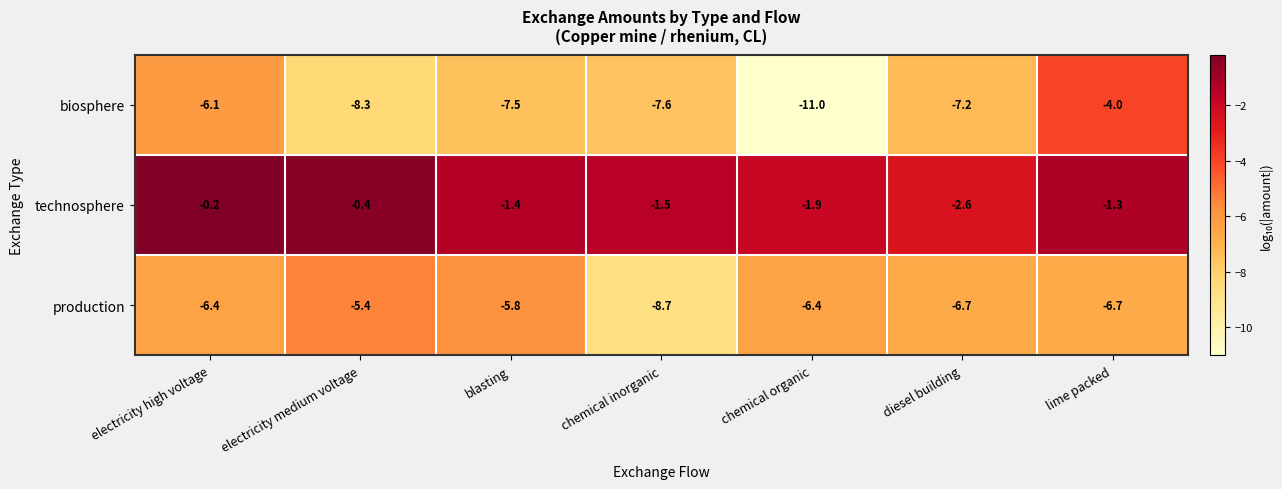

Reading right to left, what are all the values shown in this chart?

biosphere: lime packed=-4.0	diesel building=-7.2	chemical organic=-11.0	chemical inorganic=-7.6	blasting=-7.5	electricity medium voltage=-8.3	electricity high voltage=-6.1
technosphere: lime packed=-1.3	diesel building=-2.6	chemical organic=-1.9	chemical inorganic=-1.5	blasting=-1.4	electricity medium voltage=-0.4	electricity high voltage=-0.2
production: lime packed=-6.7	diesel building=-6.7	chemical organic=-6.4	chemical inorganic=-8.7	blasting=-5.8	electricity medium voltage=-5.4	electricity high voltage=-6.4